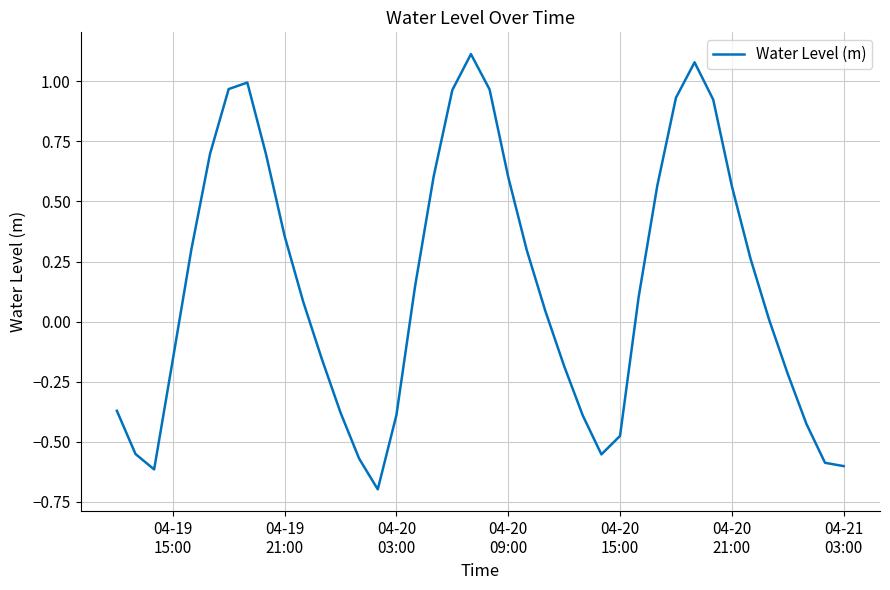

What is the minimum value shown in the chart?

-0.7